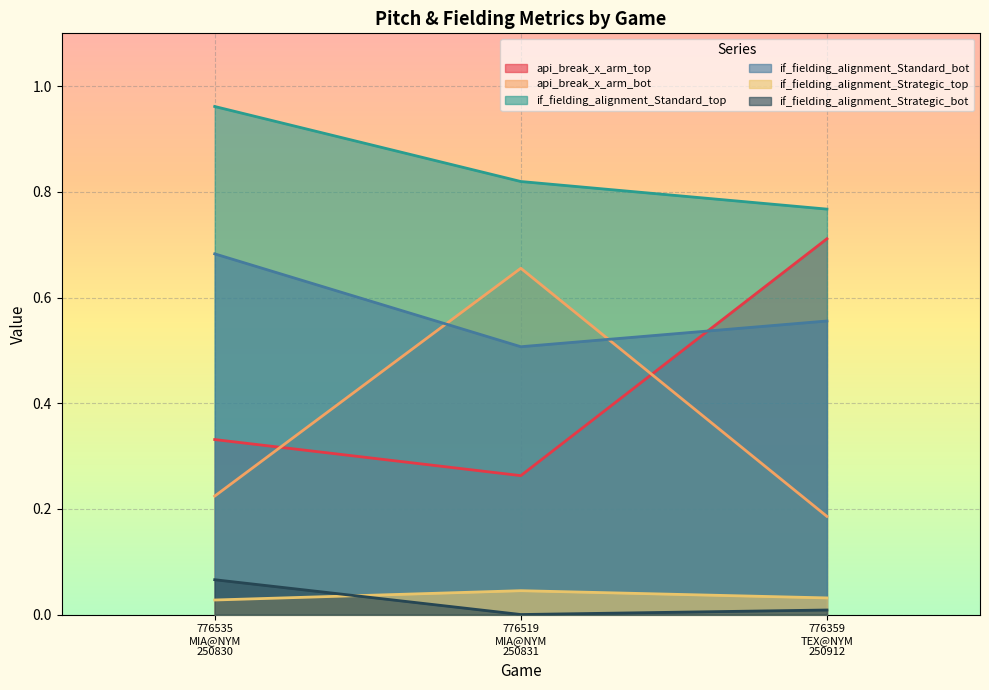

What is the total value across all series at 776535
MIA@NYM
250830?

2.3